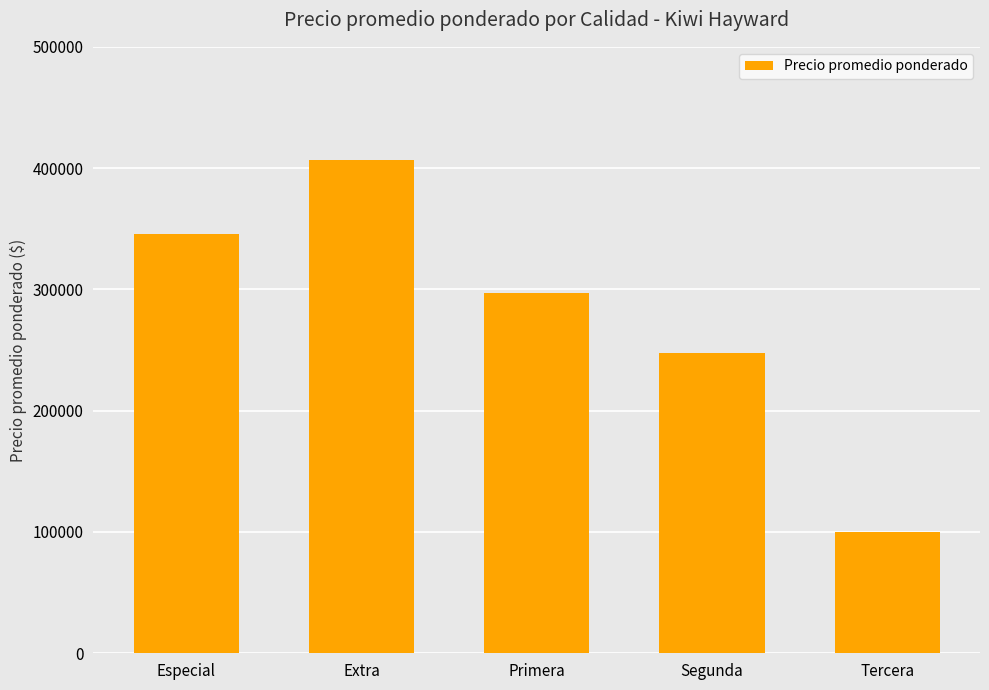

Which has a higher value, Tercera or Extra?

Extra